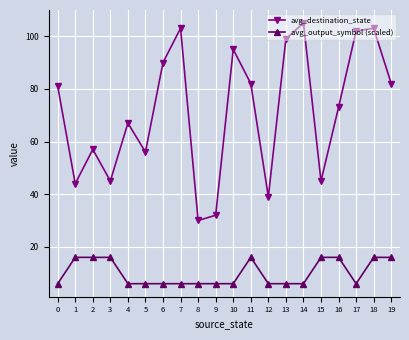

Reading left to right, extract all data points from this chart.

avg_destination_state: 81	44	57	45	67	56	90	103	30	32	95	82	39	99	105	45	73	102	103	82
avg_output_symbol (scaled): 6	16	16	16	6	6	6	6	6	6	6	16	6	6	6	16	16	6	16	16